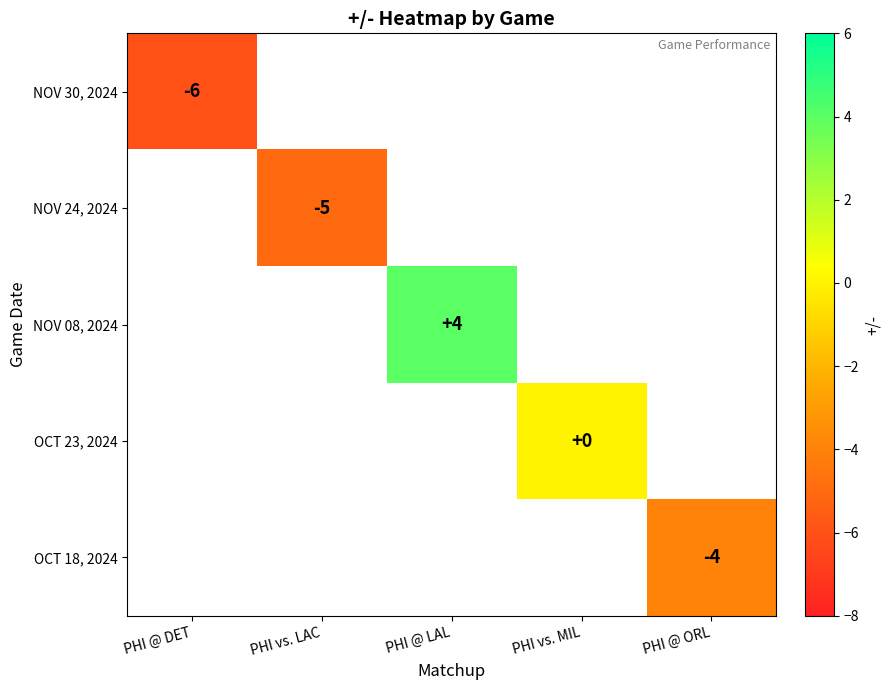

The value of NOV 30, 2024 at PHI @ DET is -6. True or false?

True